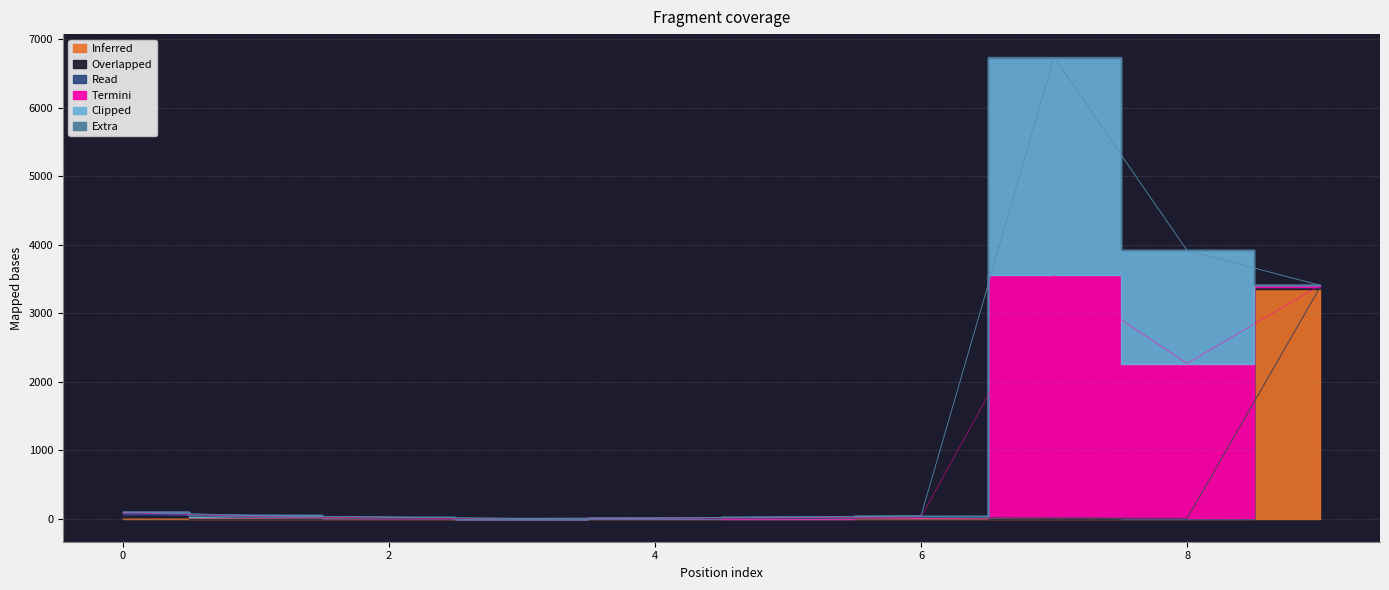

The Overlapped series shows 0 at 8. True or false?

True